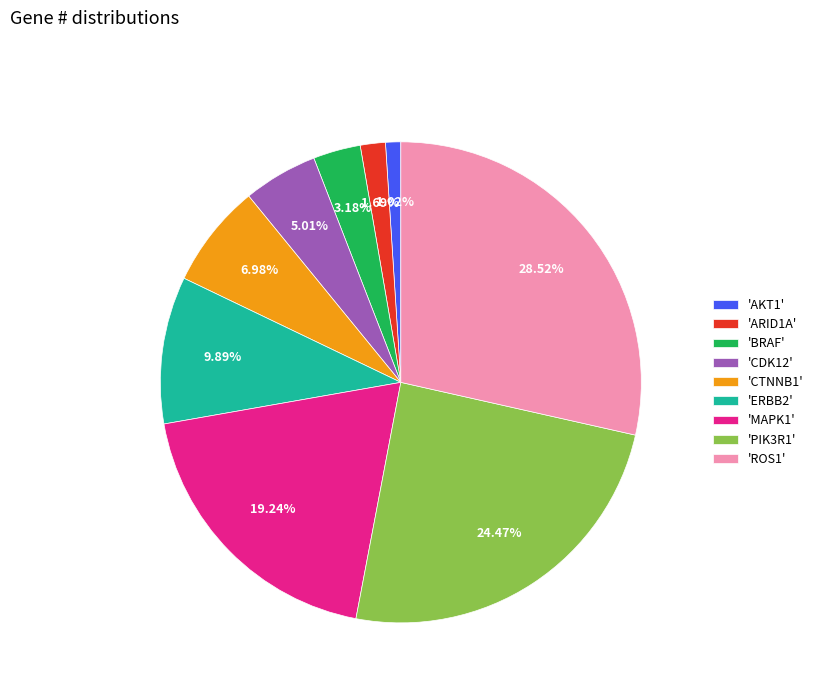

Combined, do 'ROS1' and 'CDK12' account for over 50%?

No